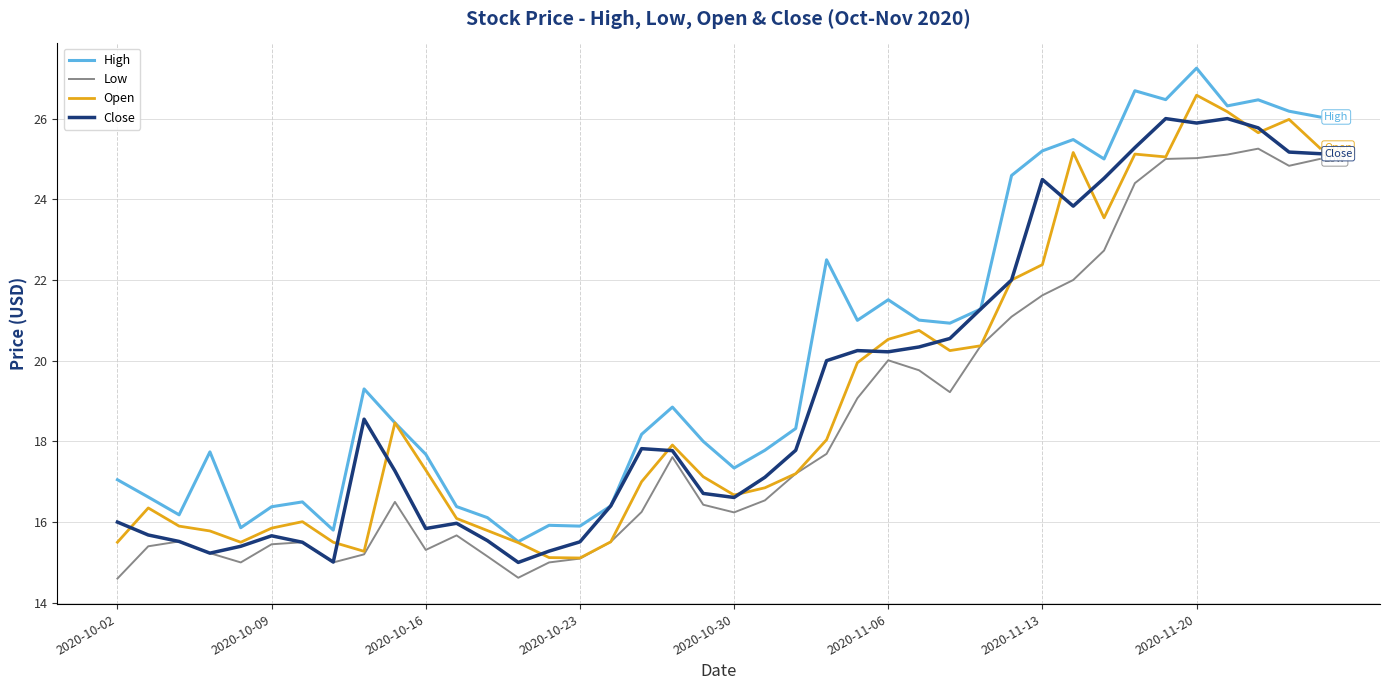

True or false: High and Low intersect in this chart.

False